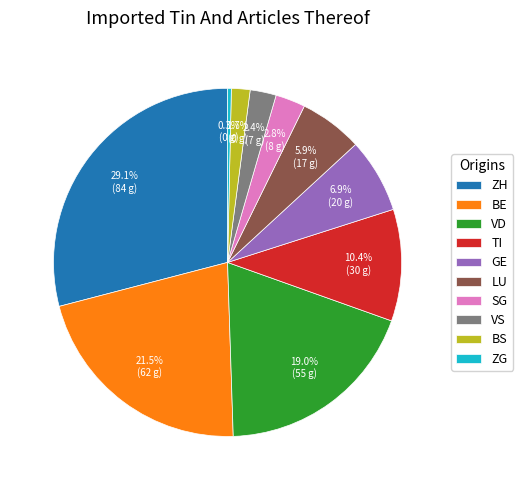

Does any single category account for the majority?

No